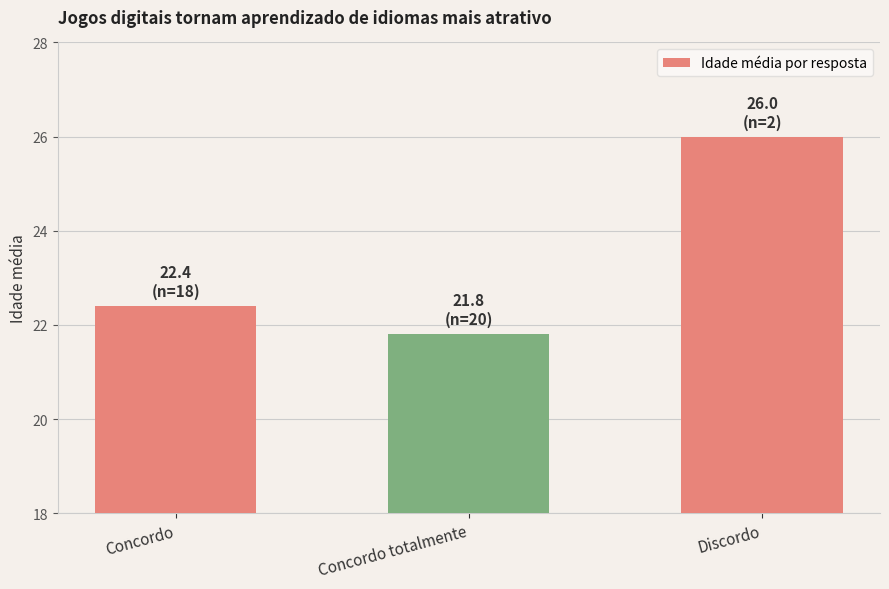

What is the value of the 2nd bar from the left?

21.8